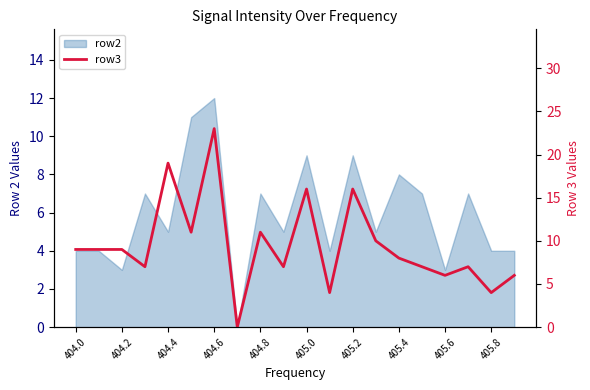

How many interior local valleys (lower than both neighbors) does the data have?

7